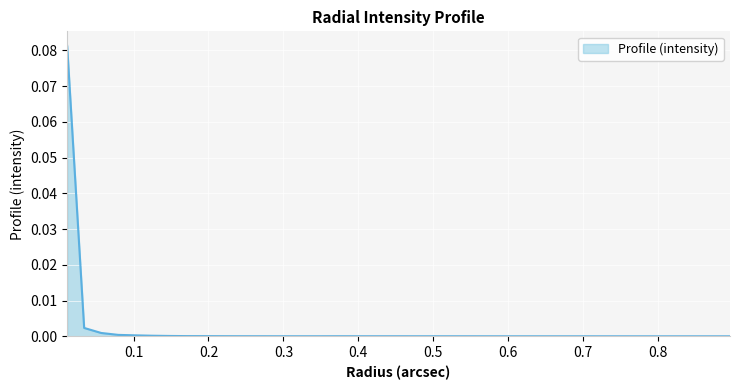

Does the chart have visible grid lines?

Yes